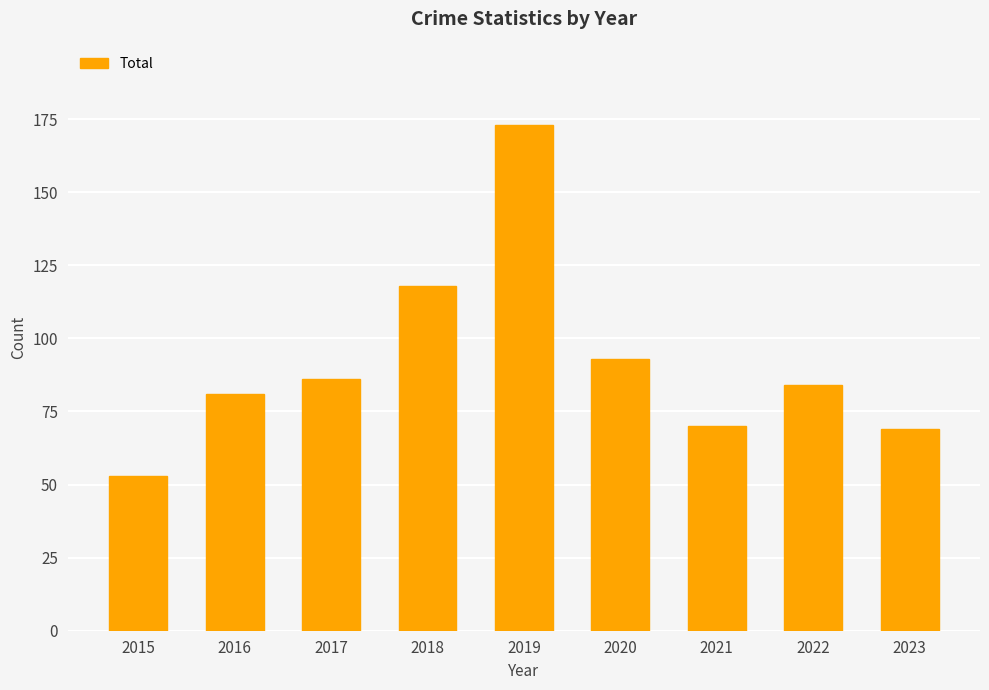

Reading right to left, what are all the values shown in this chart?

2023=69	2022=84	2021=70	2020=93	2019=173	2018=118	2017=86	2016=81	2015=53